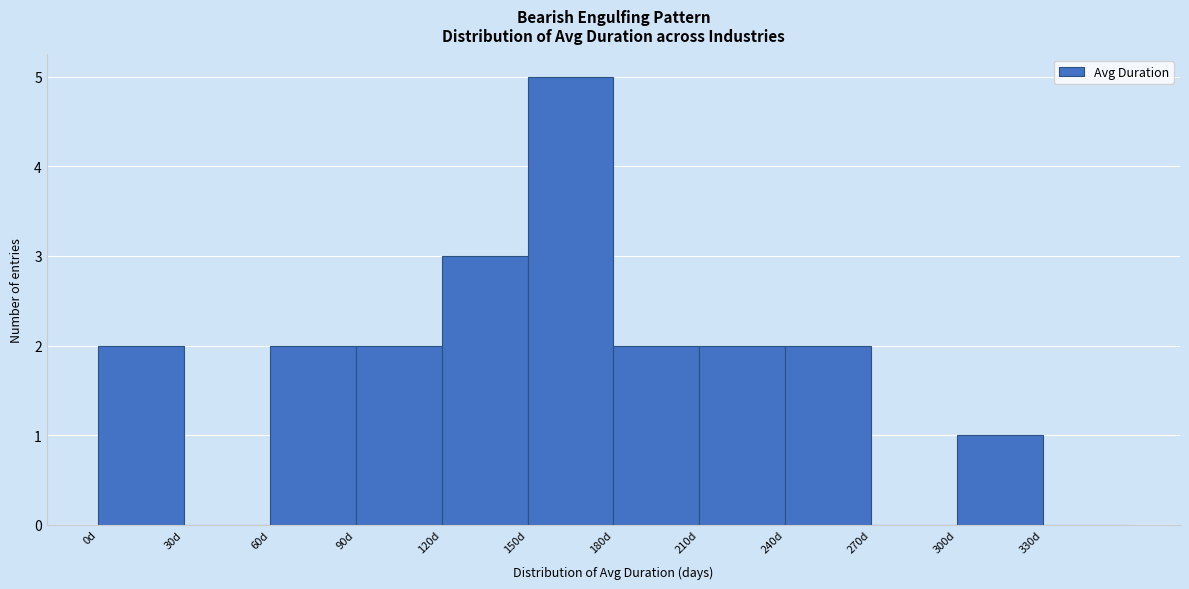

Reading left to right, transcribe this chart: for each bar, give the range it covers on the x-axis and its height. The values are not printed on the chart, so give them approximately, as read against the axis.

0 to 30: 2
30 to 60: 0
60 to 90: 2
90 to 120: 2
120 to 150: 3
150 to 180: 5
180 to 210: 2
210 to 240: 2
240 to 270: 2
270 to 300: 0
300 to 330: 1
330 to 360: 0